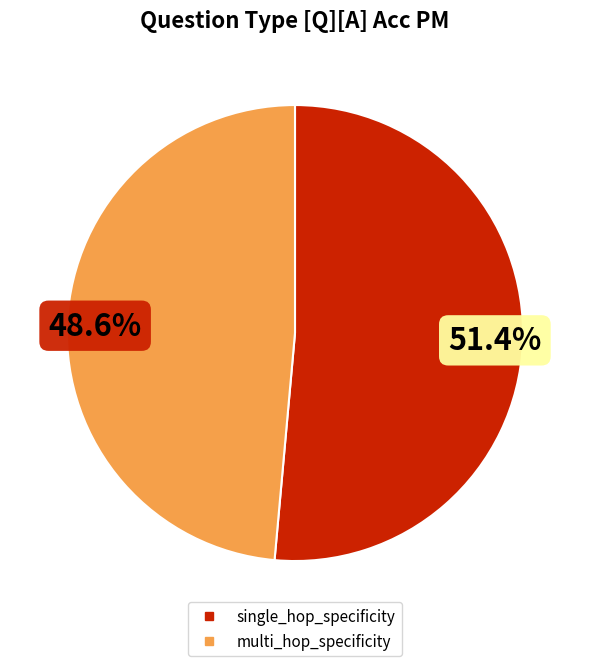

What is the largest slice in the pie chart?

single_hop_specificity